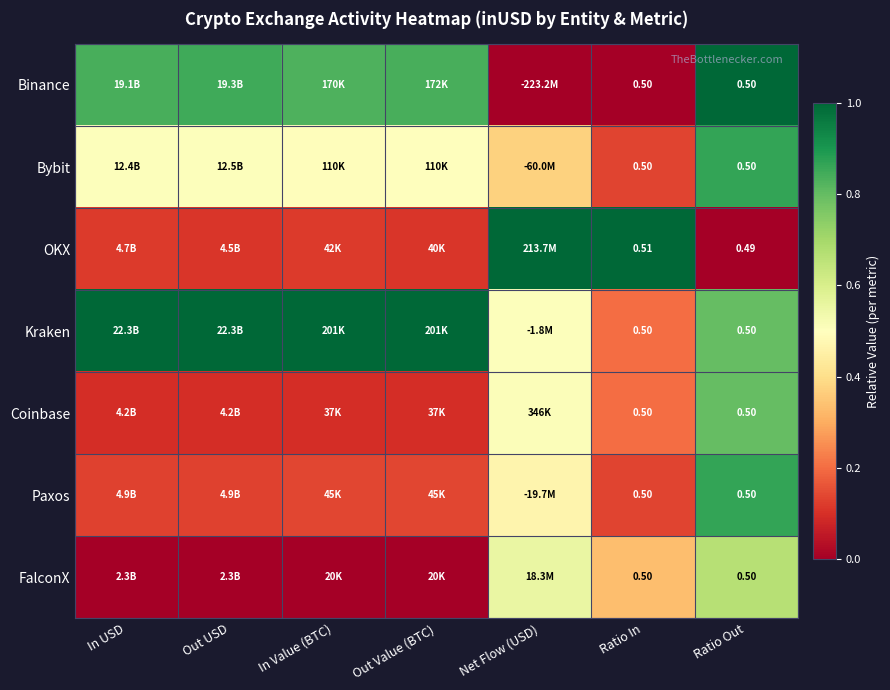

Which category has the lowest value across all series?

Net Flow (USD)